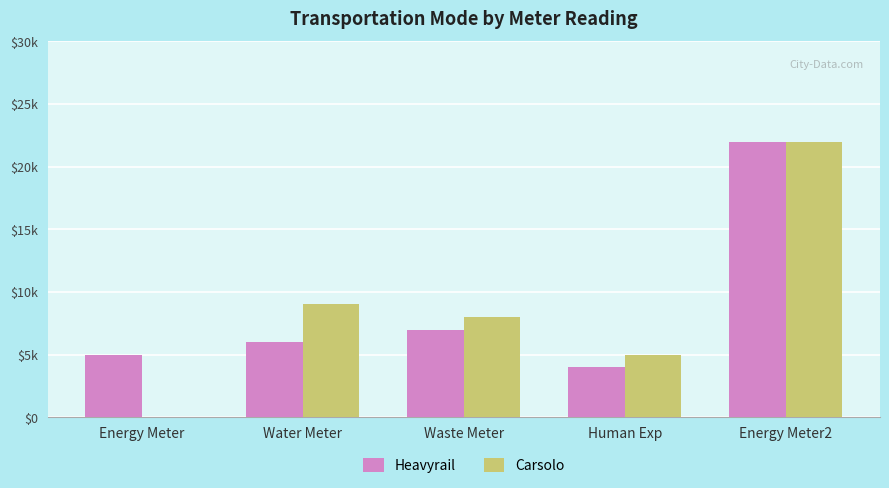

What is the value of the Heavyrail bar at the 1st from the left?

5